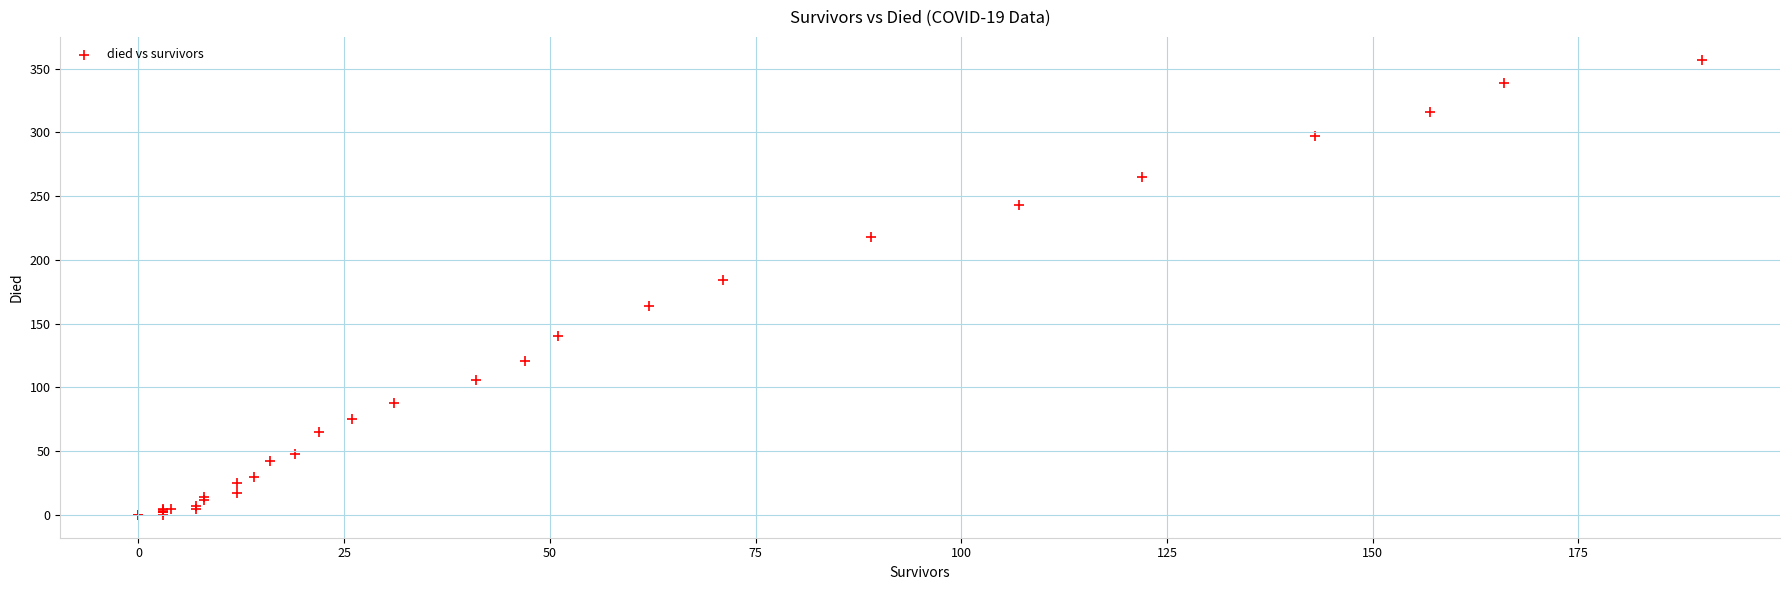

What Y value in the scatter plot is closest to 178?

184